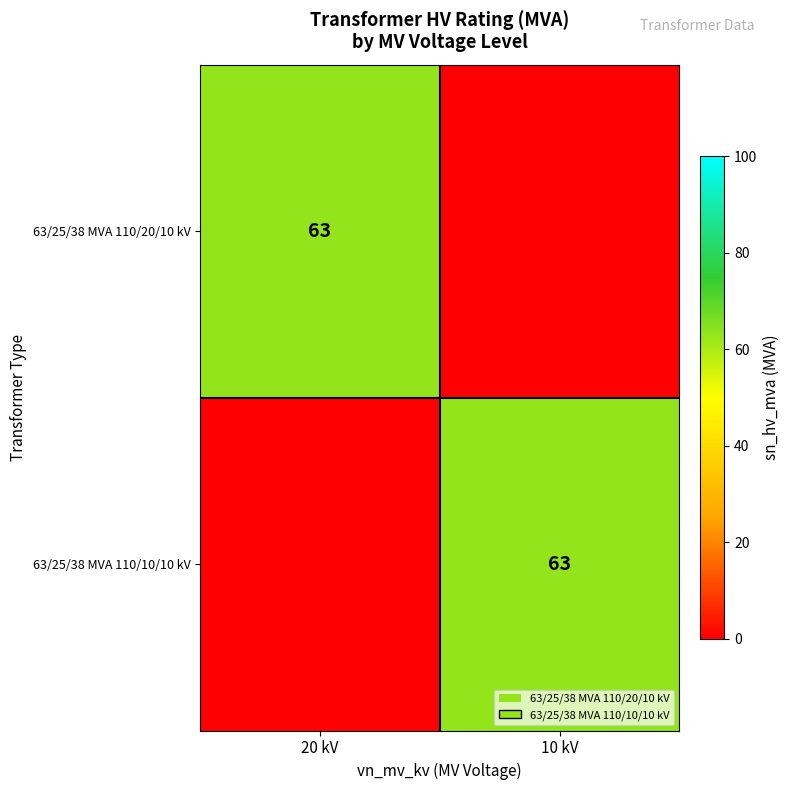

The 63/25/38 MVA 110/20/10 kV series shows 63 at 20 kV. True or false?

True